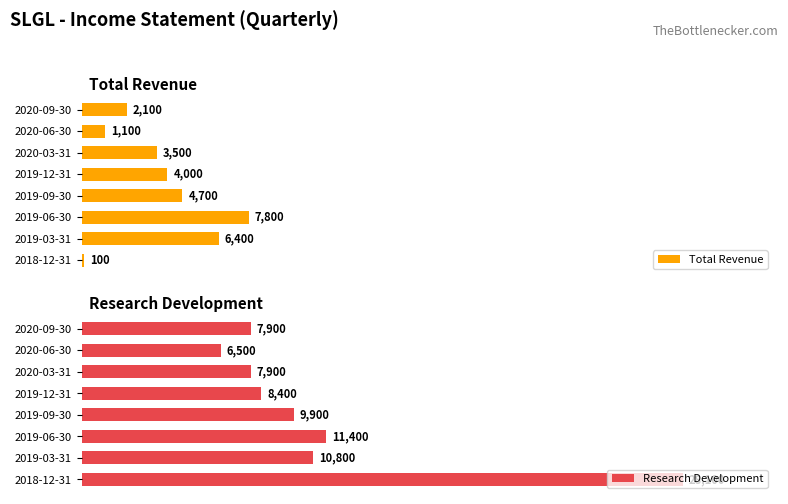

At how many categories does at least one series exceed 8630?

4